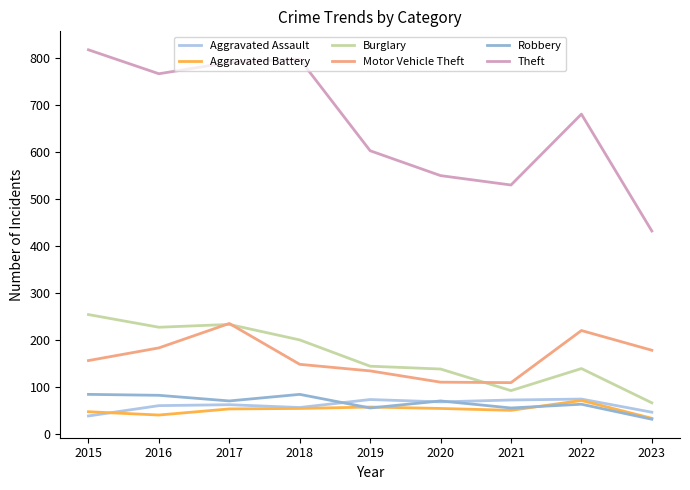

Is it true that Motor Vehicle Theft equals 183 at 2016?

True